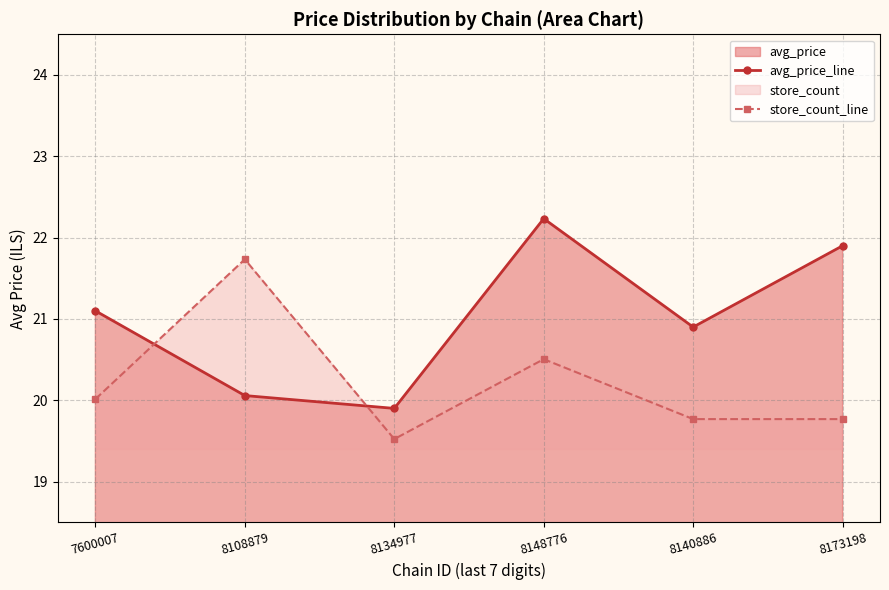

Reading left to right, list all the values displayed in this chart.

avg_price_line: 21.1	20.1	19.9	22.2	20.9	21.9
store_count_line: 20.0	21.7	19.5	20.5	19.8	19.8